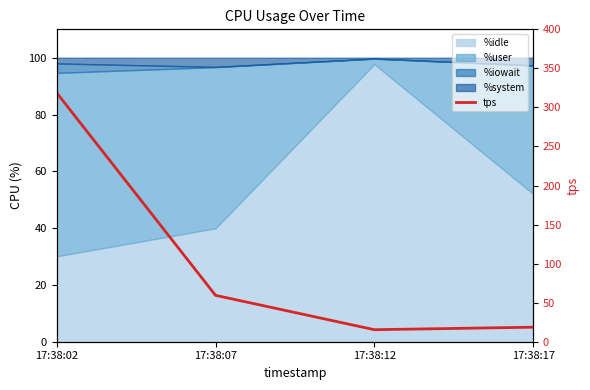

True or false: the data shows 15.4 at 17:38:12.

True